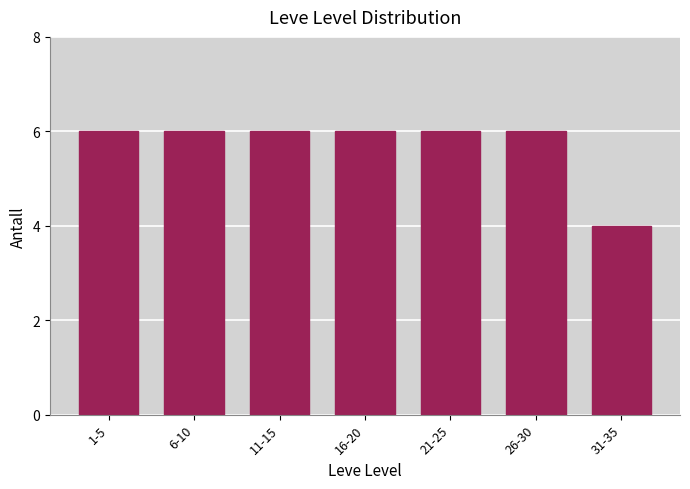

Reading left to right, what are all the values shown in this chart?

6	6	6	6	6	6	4